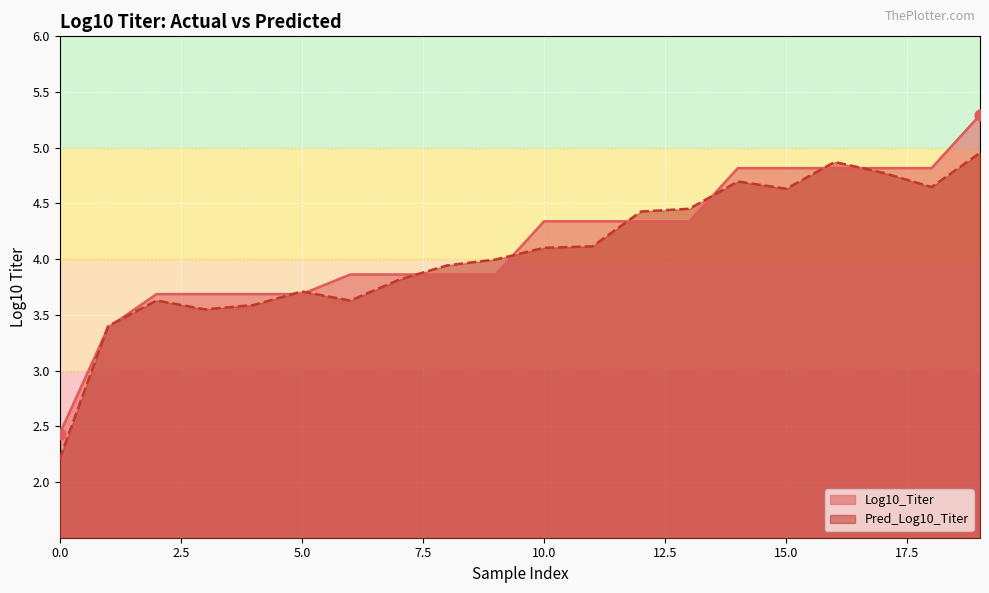

Which series contains the lowest Y value?

Pred_Log10_Titer